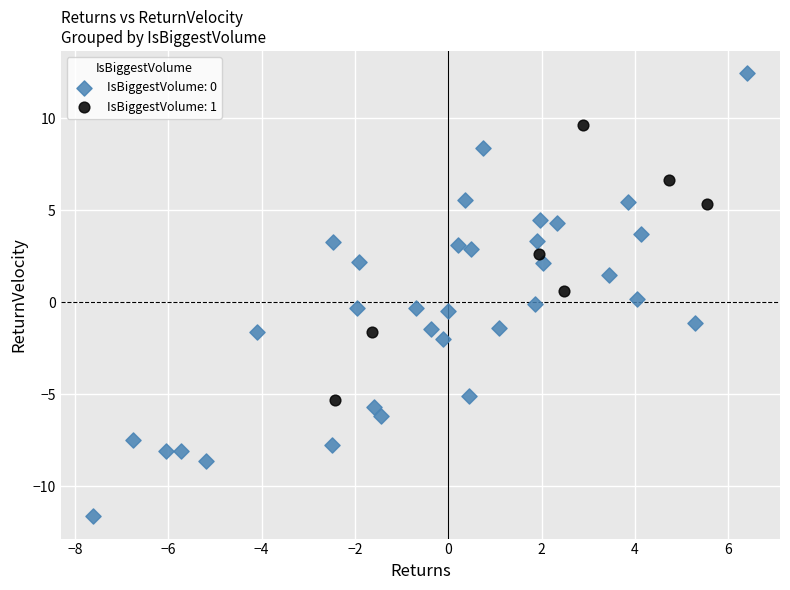

Which series has the widest spread of Y values?

IsBiggestVolume: 0